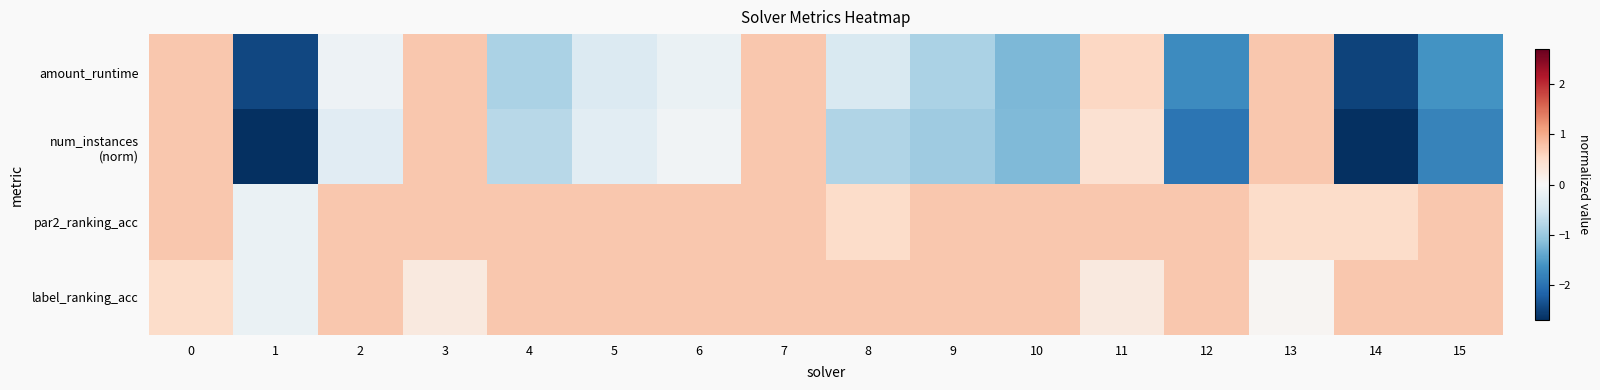

What is the total value across all series at 3?

2.5